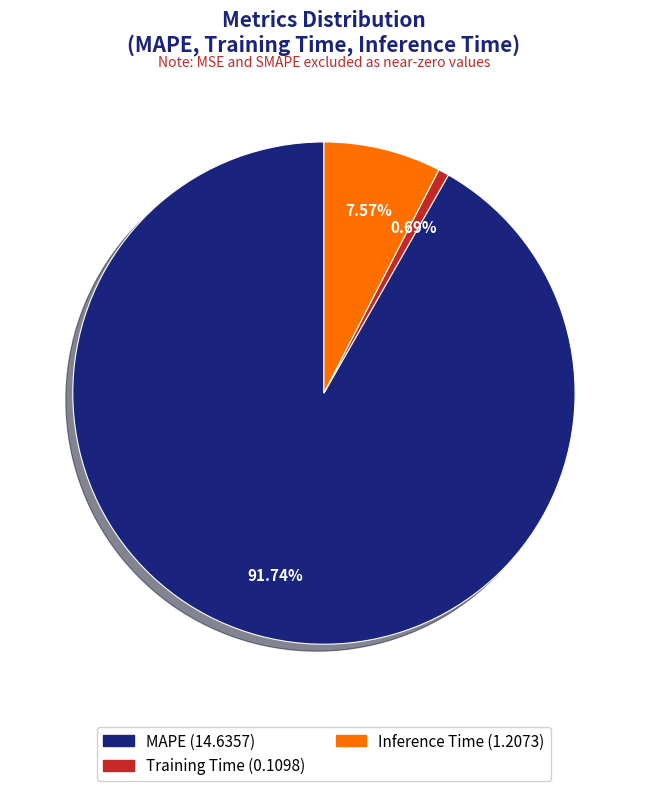

True or false: MAPE accounts for 81% of the total.

False